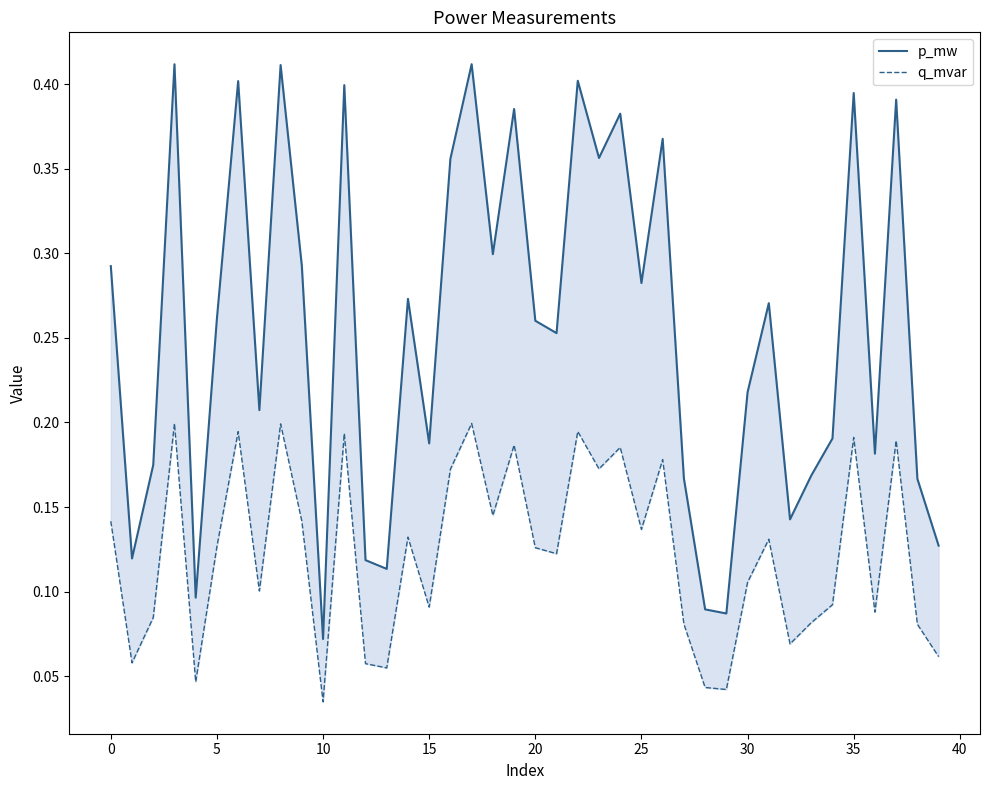

What is the difference between the second highest and second lowest values in the p_mw series?

0.3